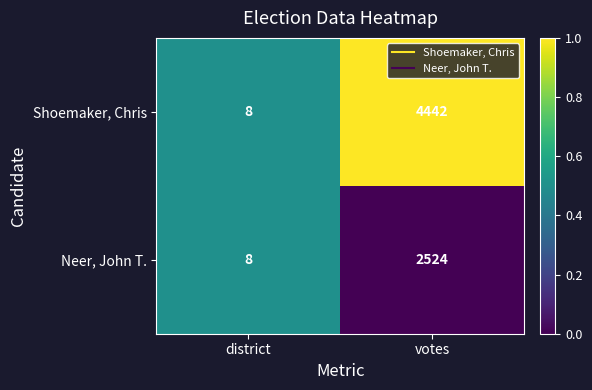

Which series has the largest range (max minus min)?

Shoemaker, Chris